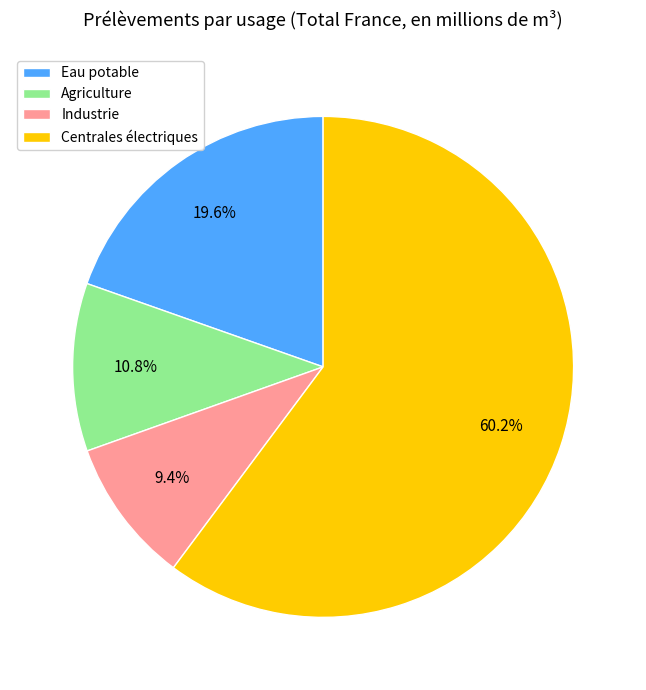

What portion of the pie excludes Centrales électriques?

39.8%